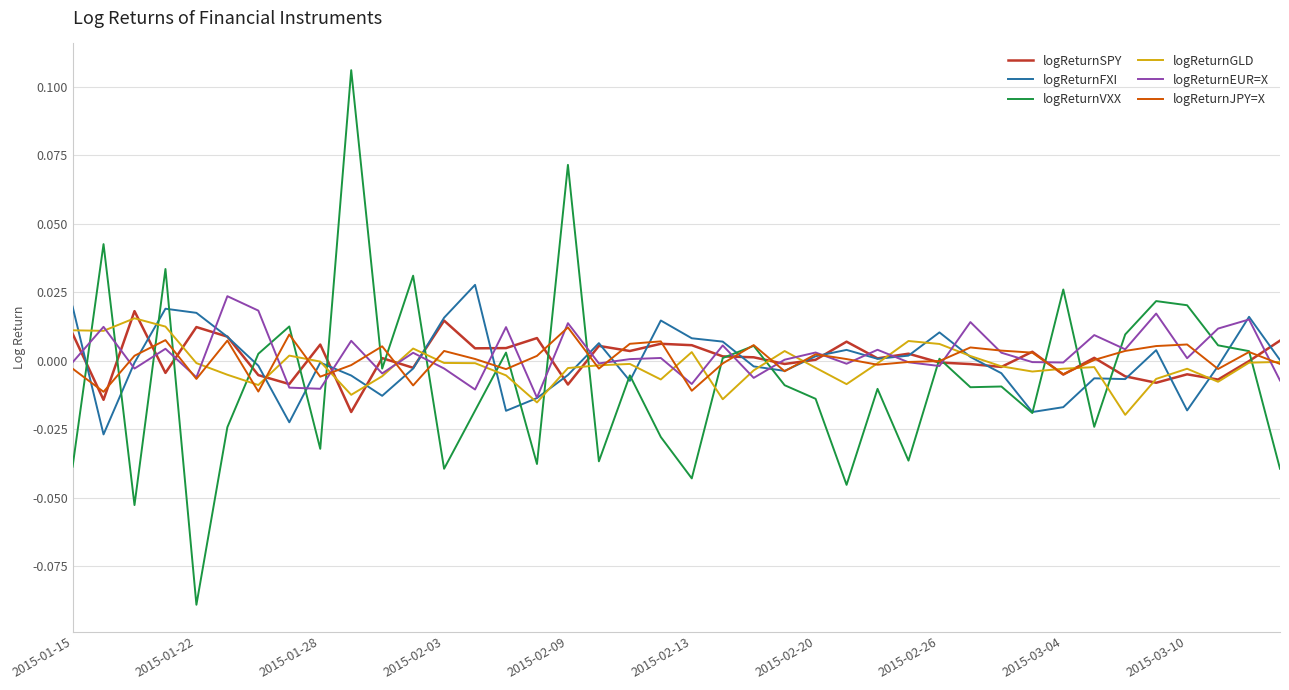

True or false: logReturnVXX and logReturnGLD cross at least once.

True